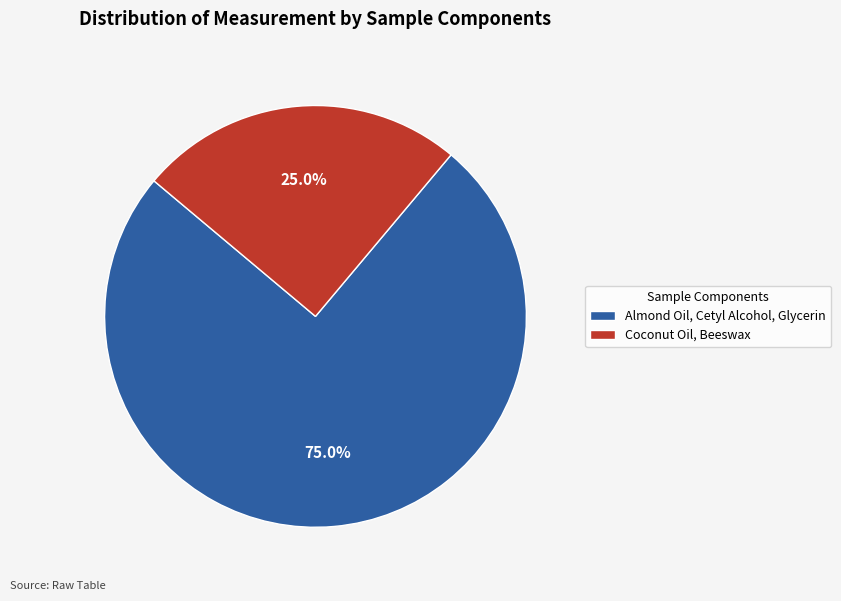

To the nearest percent, what is the combined percentage of Coconut Oil, Beeswax and Almond Oil, Cetyl Alcohol, Glycerin?

100%